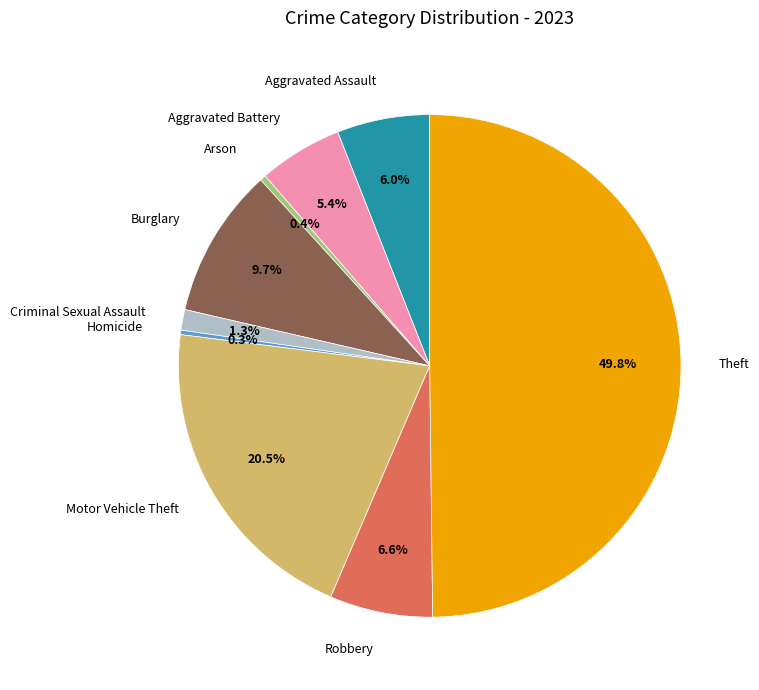

Do Theft and Burglary together represent more than half of the pie?

Yes